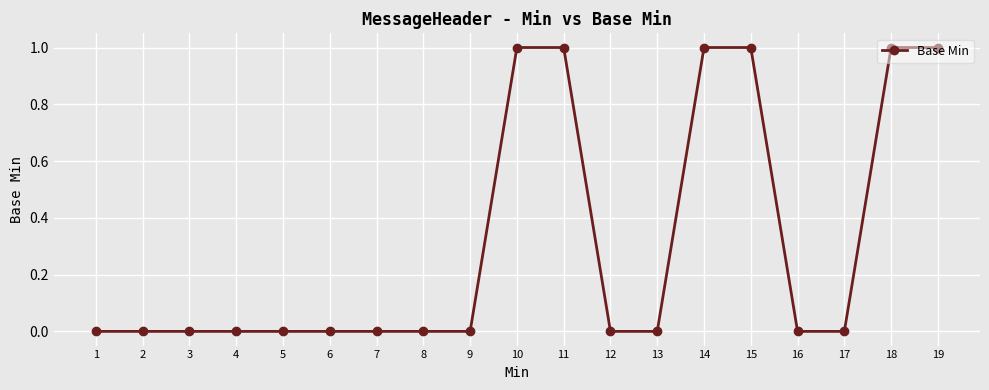

The value at 4 is 0. True or false?

True